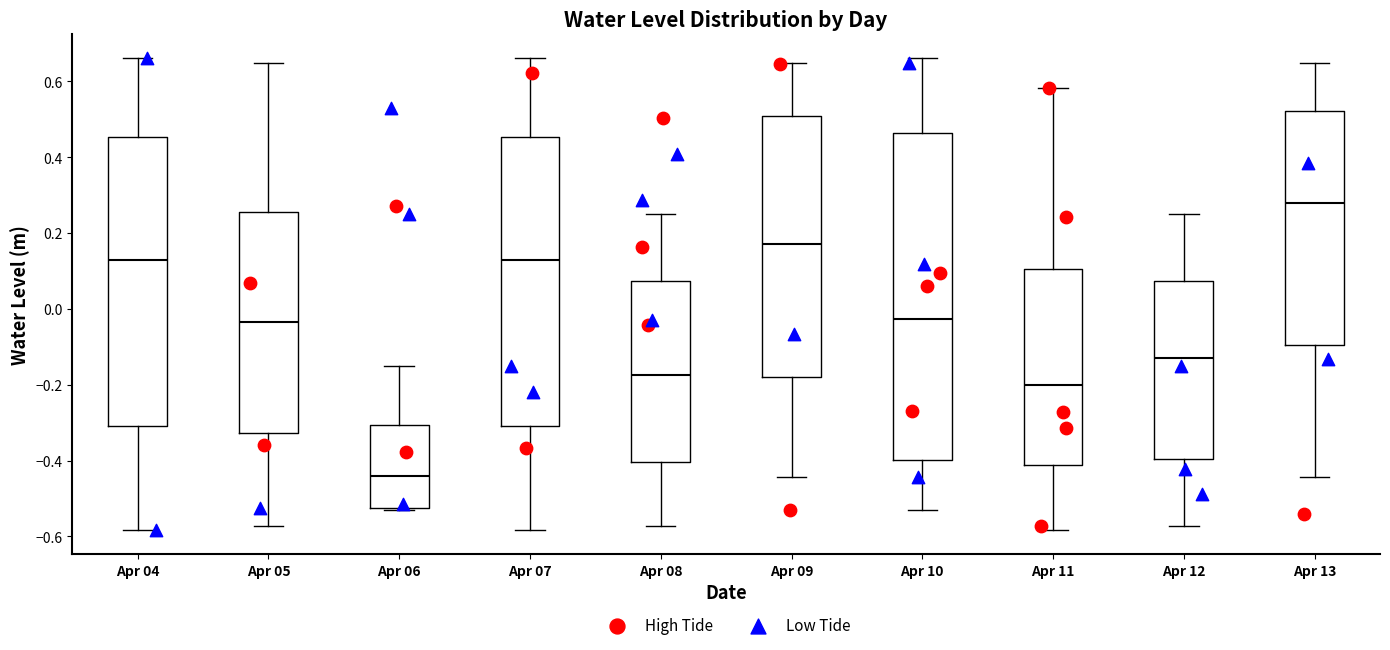

Reading left to right, read every box against the y-axis: the position of its median line, the range the box covers, and the ends of its whiskers. The values are not printed on the chart, so give them approximately, as read against the axis.

Apr 04: median 0.12, box -0.30 to 0.46, whiskers -0.58 to 0.66
Apr 05: median -0.04, box -0.32 to 0.26, whiskers -0.58 to 0.64
Apr 06: median -0.44, box -0.52 to -0.30, whiskers -0.52 to -0.16
Apr 07: median 0.12, box -0.30 to 0.46, whiskers -0.58 to 0.66
Apr 08: median -0.18, box -0.40 to 0.08, whiskers -0.58 to 0.24
Apr 09: median 0.16, box -0.18 to 0.50, whiskers -0.44 to 0.64
Apr 10: median -0.02, box -0.40 to 0.46, whiskers -0.52 to 0.66
Apr 11: median -0.20, box -0.42 to 0.10, whiskers -0.58 to 0.58
Apr 12: median -0.14, box -0.40 to 0.08, whiskers -0.58 to 0.24
Apr 13: median 0.28, box -0.10 to 0.52, whiskers -0.44 to 0.64